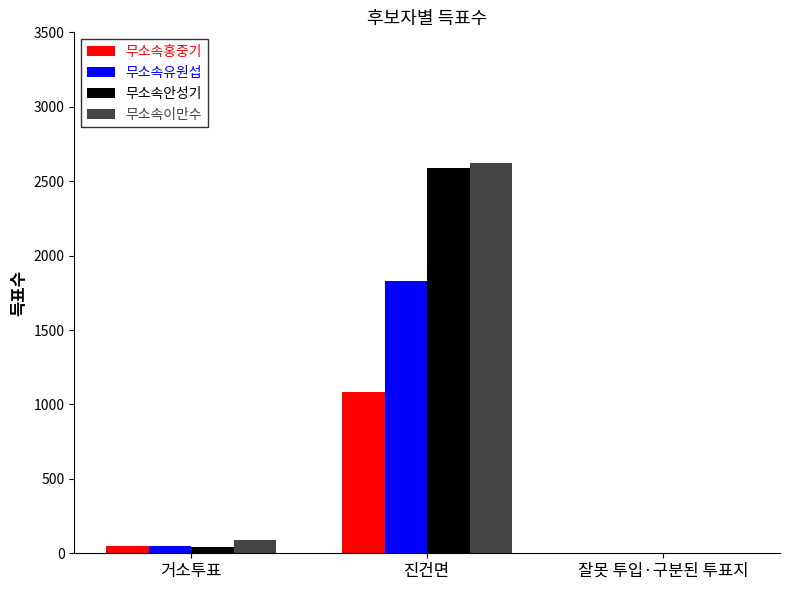

What is the greatest value displayed?

2623